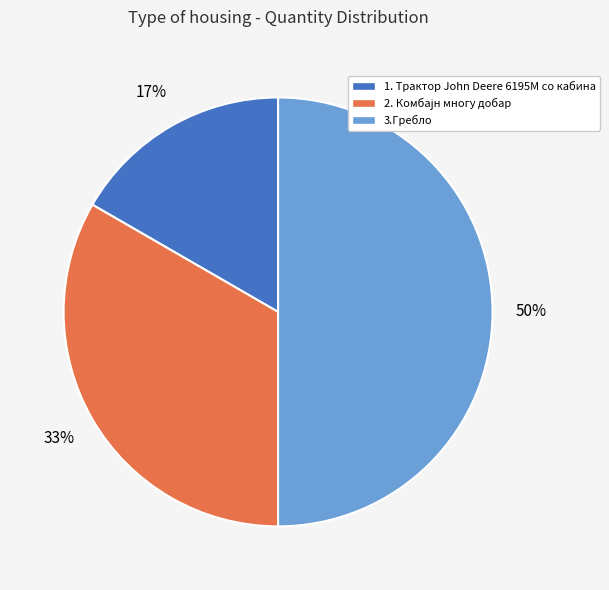

What is the smallest slice in the pie chart?

1. Трактор John Deere 6195М со кабина